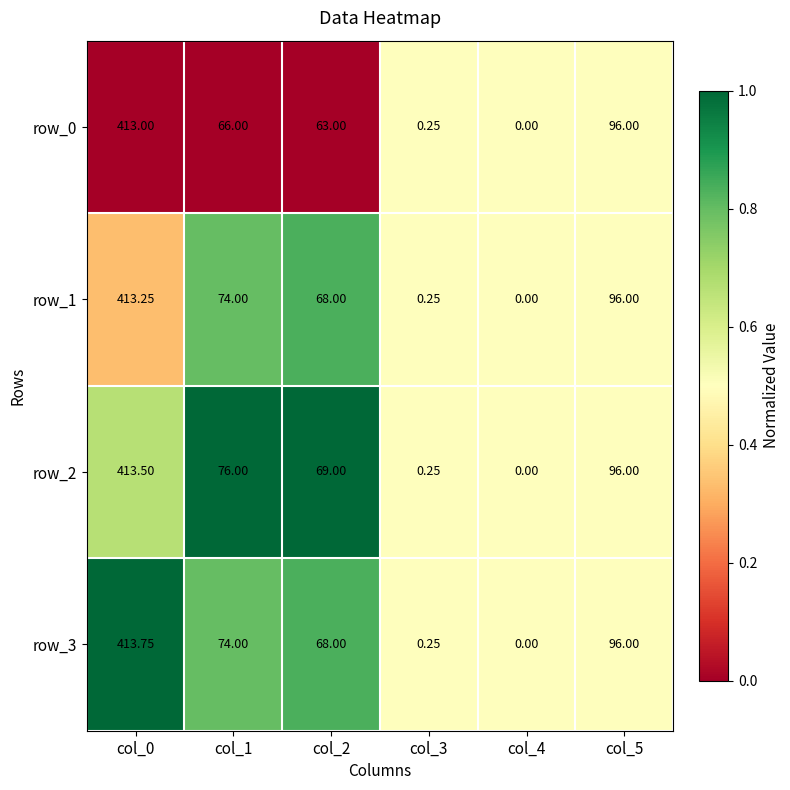

What is the lowest value of the row_3 series?

0.0